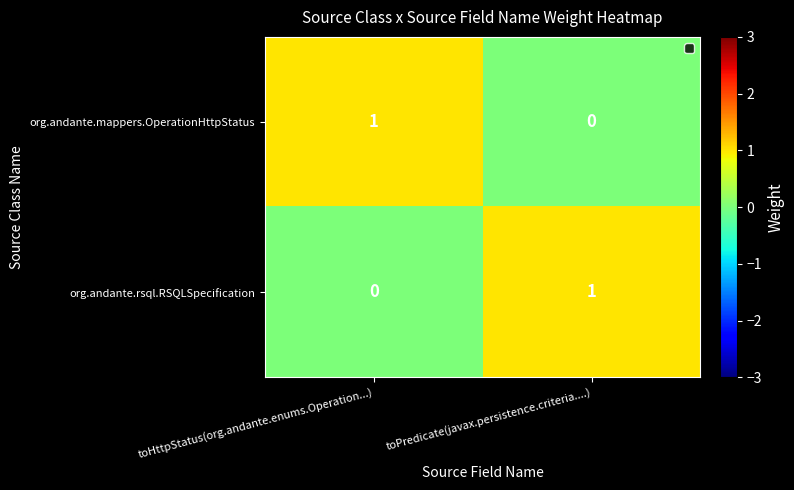

Is it true that org.andante.rsql.RSQLSpecification equals 1 at toPredicate(javax.persistence.criteria....)?

True